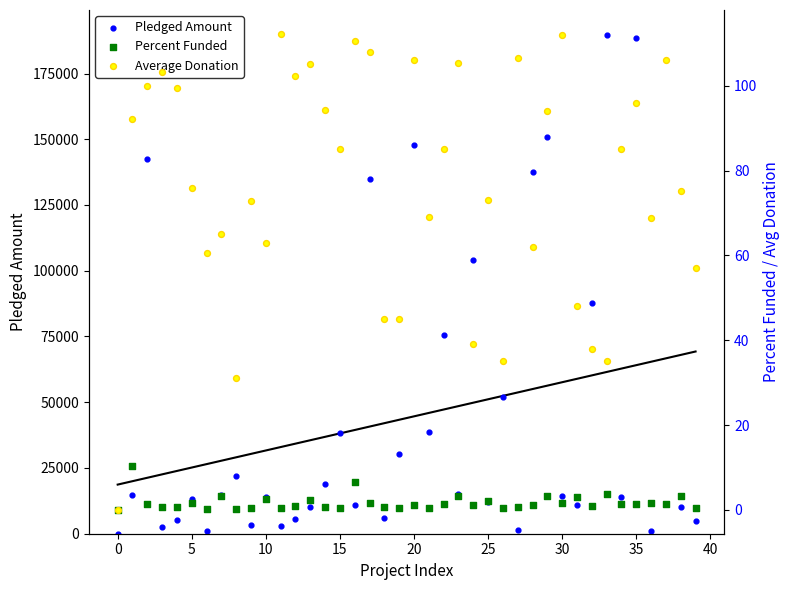

Which series reaches the minimum Y coordinate?

Pledged Amount